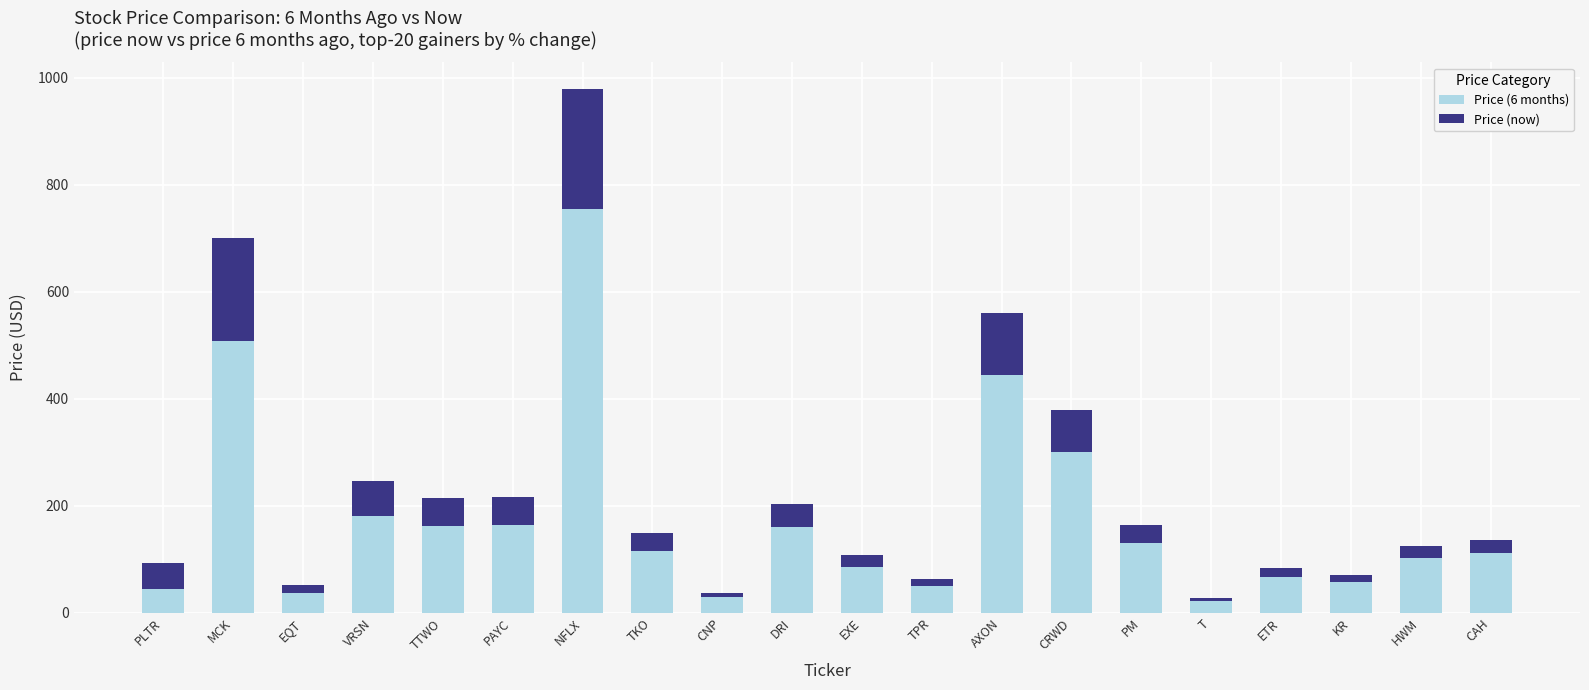

What is the difference between the maximum and second lowest values in the Price (6 months) series?

725.4